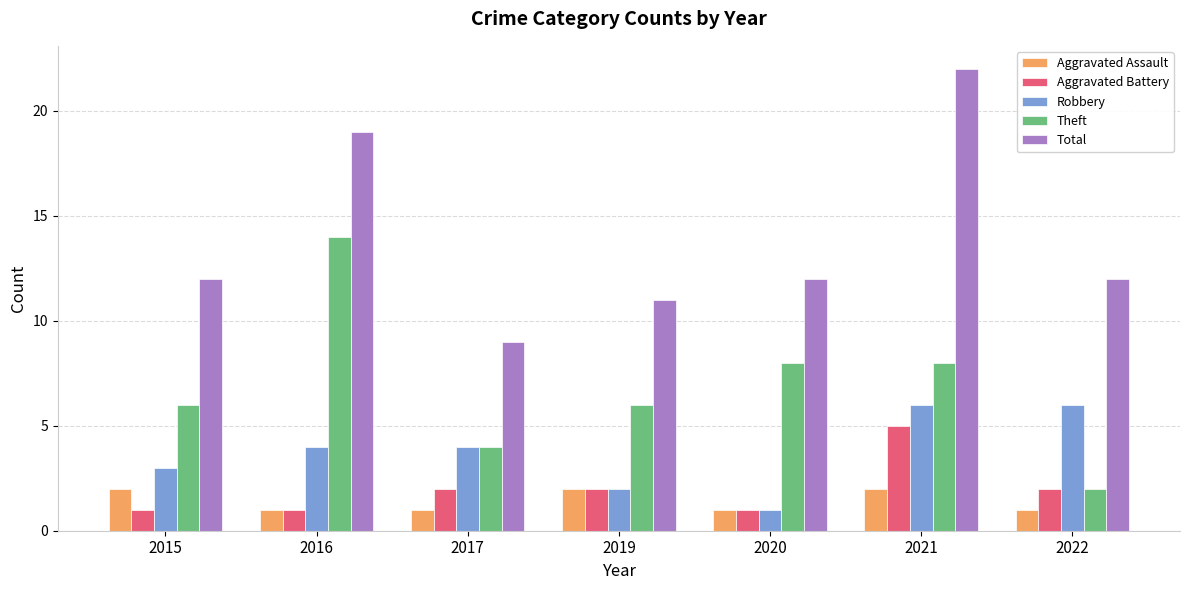

What is the spread (max minus min) of values at 2015?

11